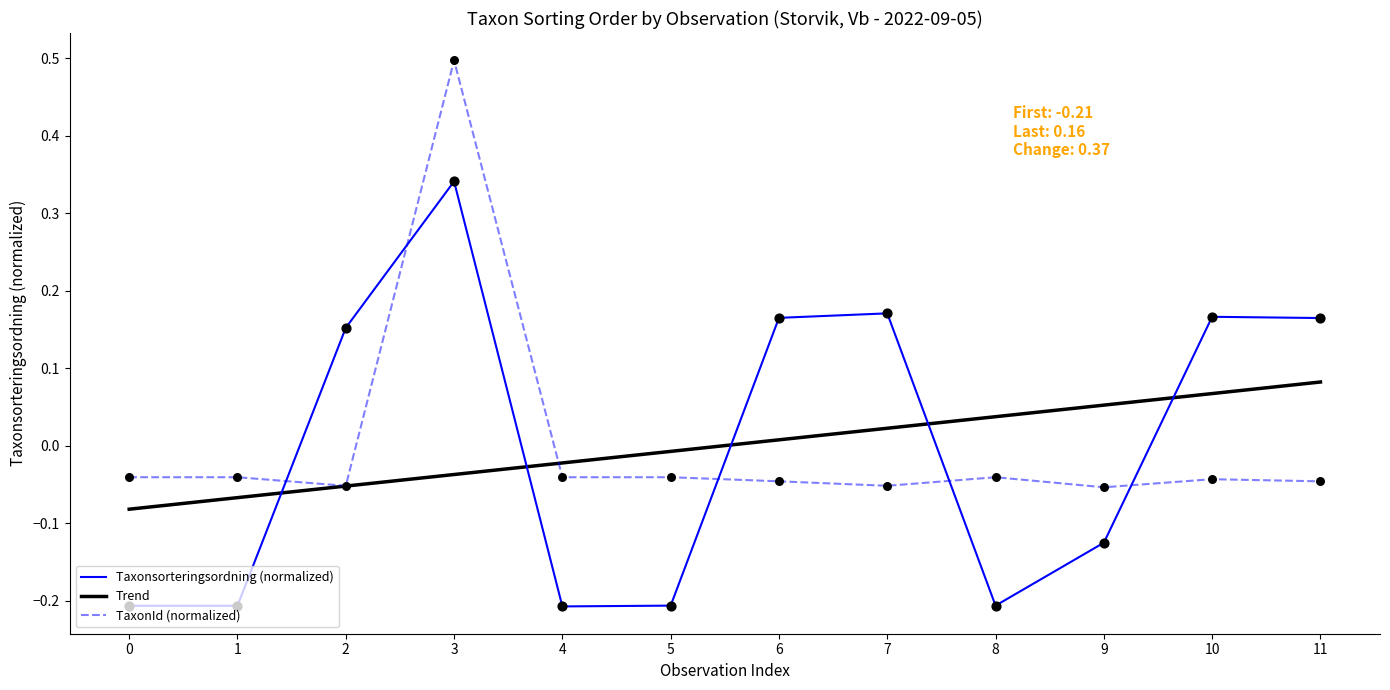

Which series has the widest spread of values?

TaxonId (normalized)